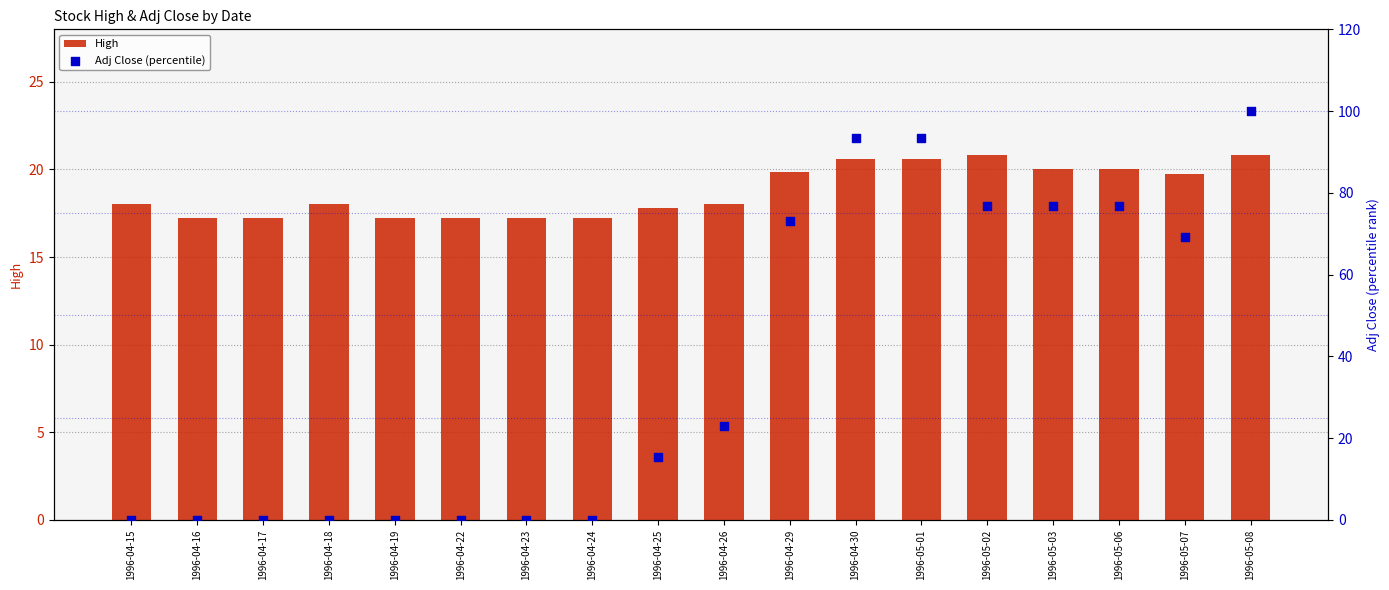

Which series contains the highest Y value?

Adj Close (percentile)